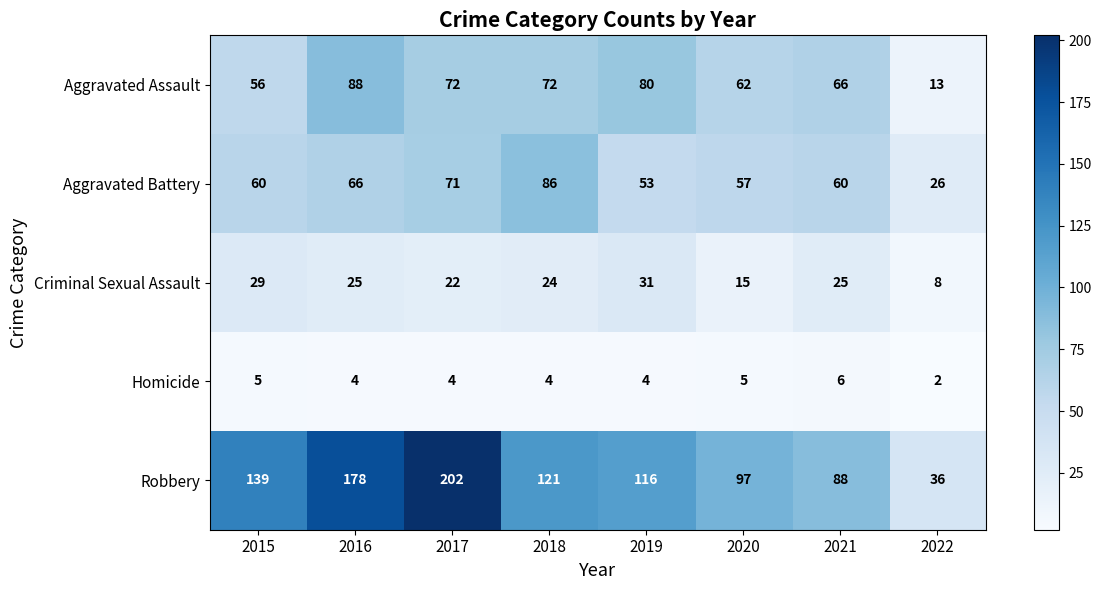

What is the average value of the Criminal Sexual Assault series?

22